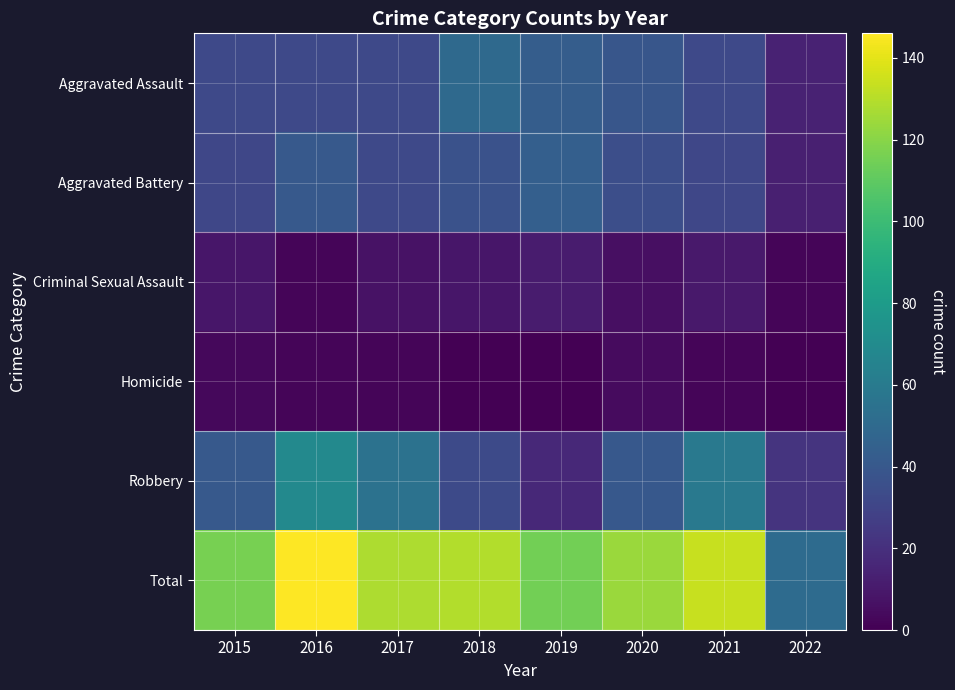

Which series has the largest total across all categories?

Total